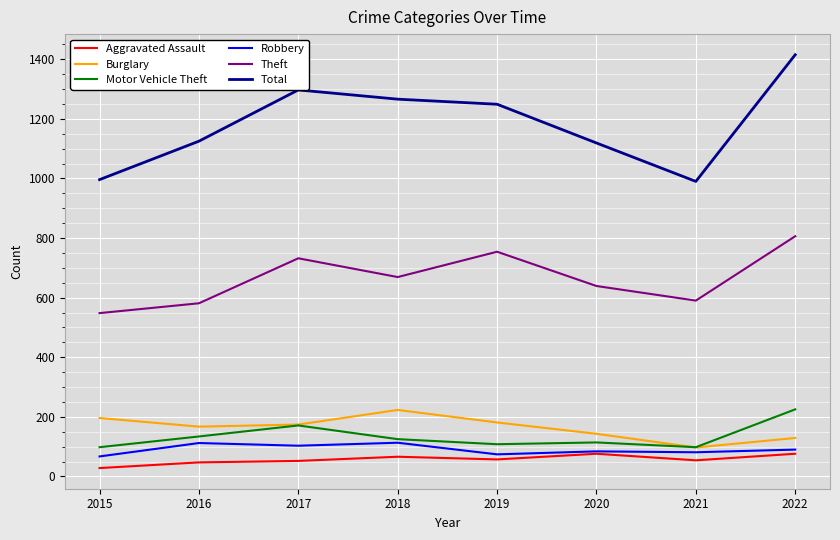

Where does the Total series first go above 1249?

2017